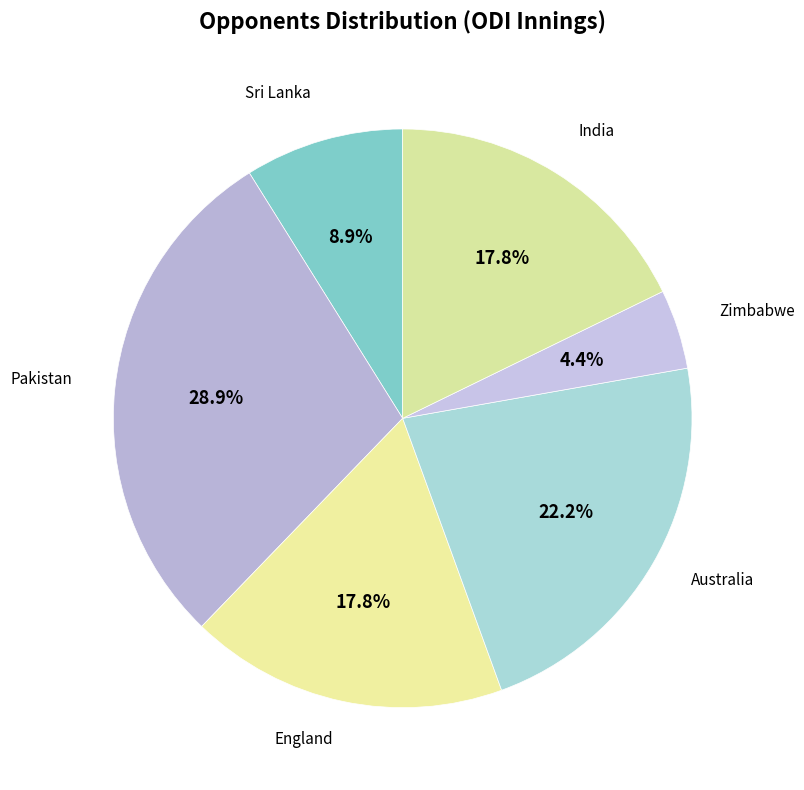

How many slices are in this pie chart?

6